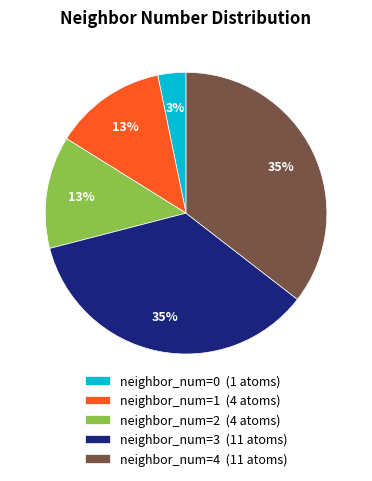

Which has a higher value, neighbor_num=4 (11 atoms) or neighbor_num=2 (4 atoms)?

neighbor_num=4 (11 atoms)